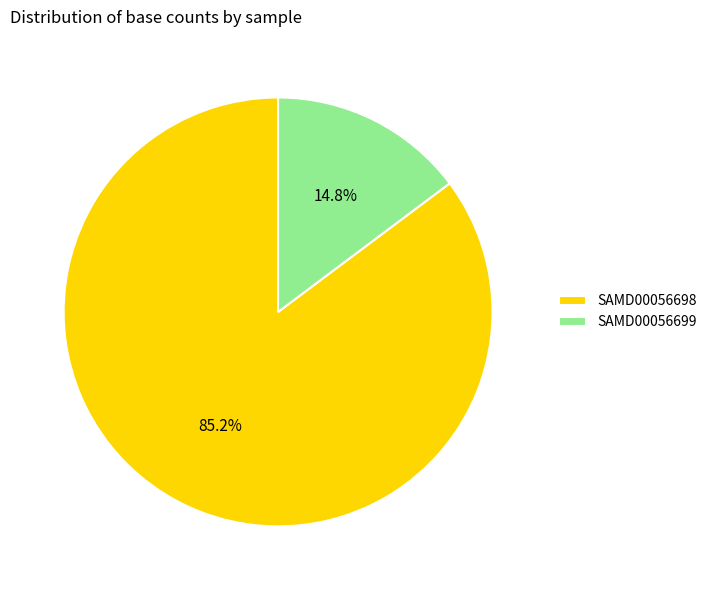

To the nearest percent, what is the difference between the SAMD00056699 and SAMD00056698 slice percentages?

70%